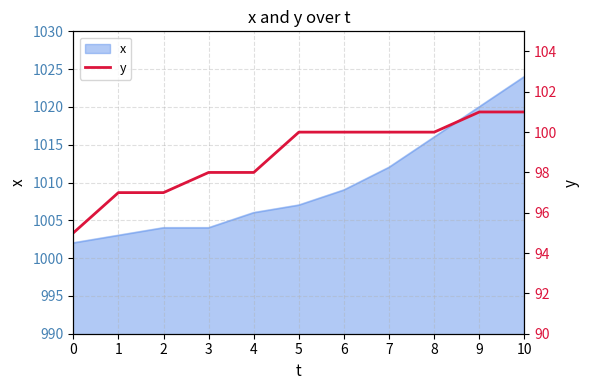

Reading left to right, extract all data points from this chart.

0=95	1=97	2=97	3=98	4=98	5=100	6=100	7=100	8=100	9=101	10=101